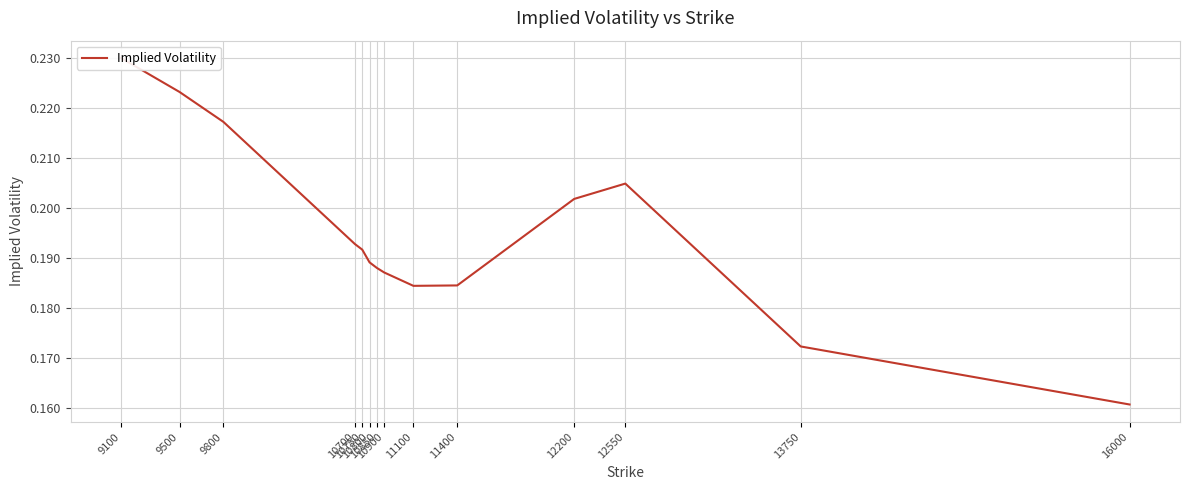

What is the minimum value shown in the chart?

0.2